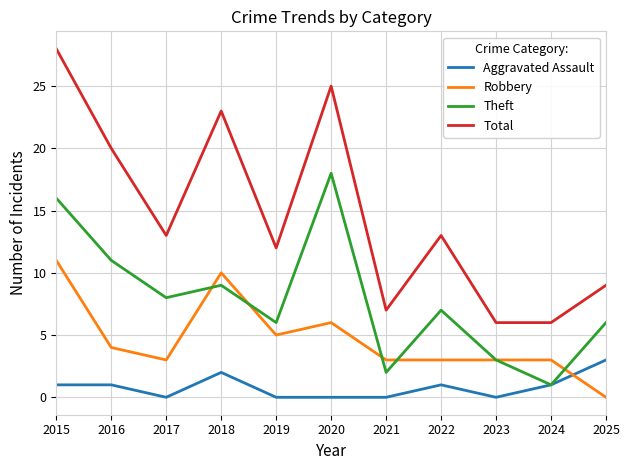

What are all the series names shown in the legend?

Aggravated Assault, Robbery, Theft, Total